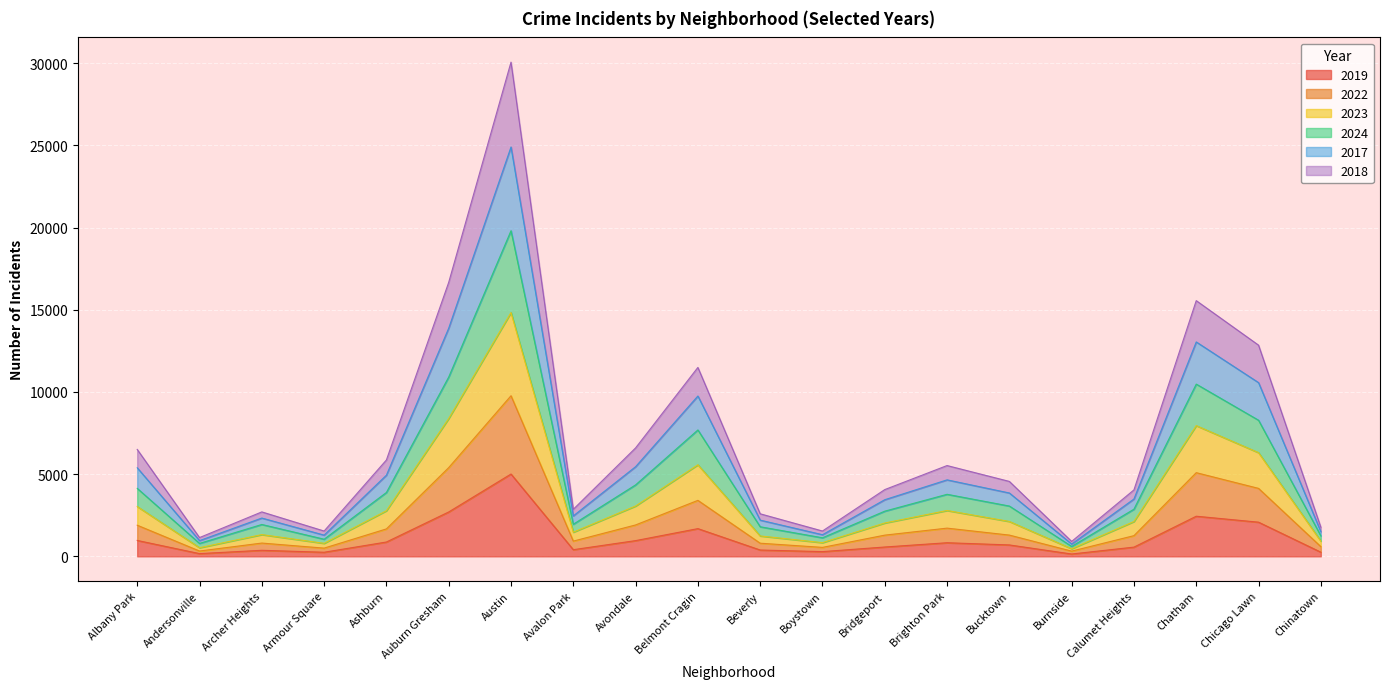

True or false: 2023 and 2024 cross at least once.

False